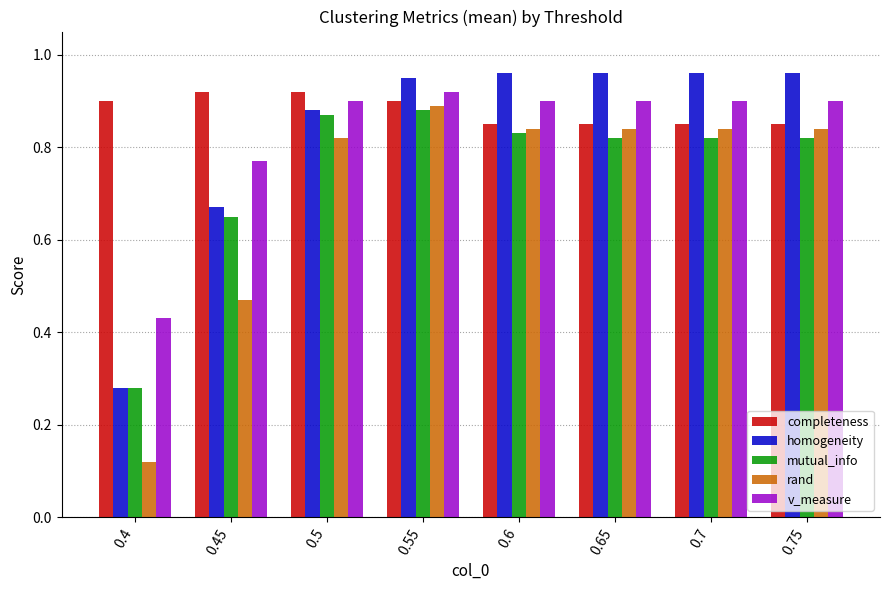

What is the difference between the mutual_info values at 0.4 and 0.5?

0.6